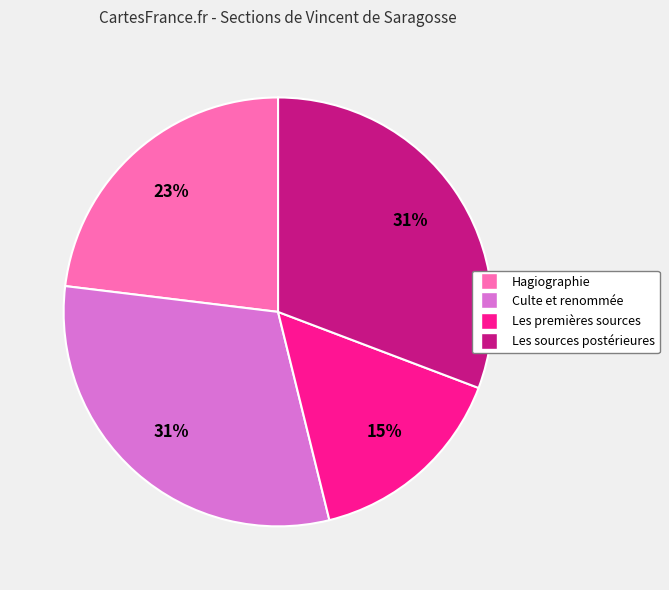

True or false: Hagiographie accounts for 23% of the total.

True